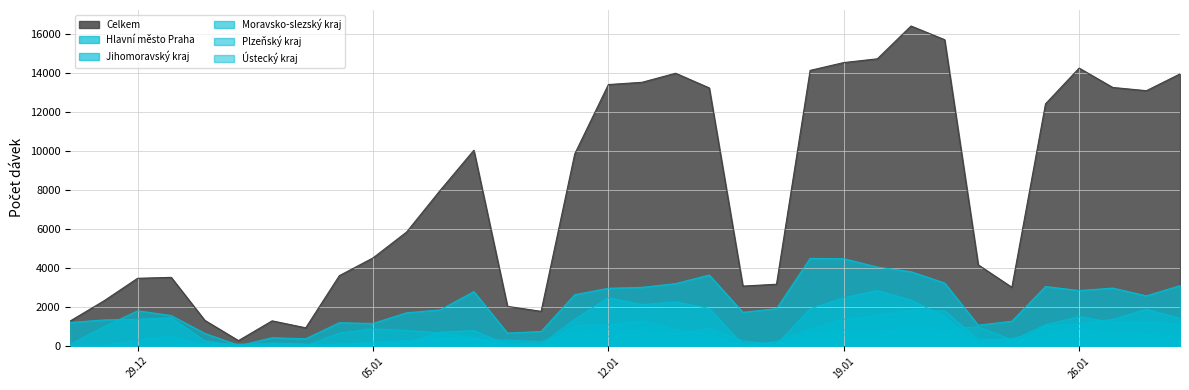

Which category has the highest value across all series?

21.01.2021